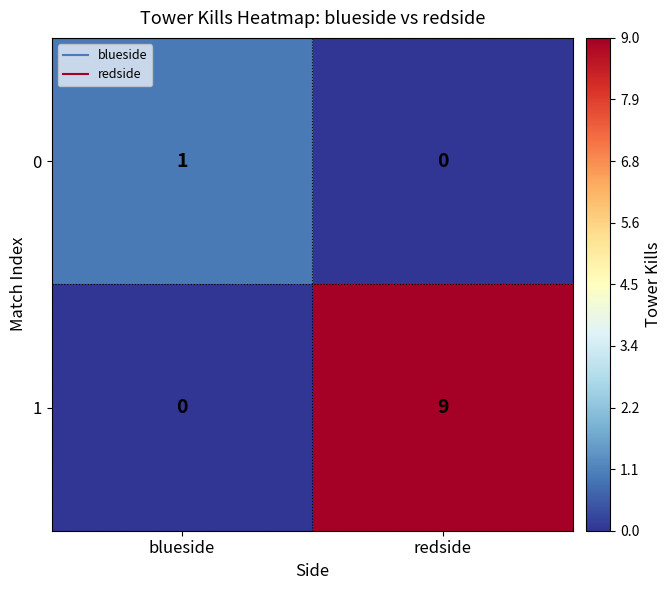

How many data points in 1 are less than 9?

1